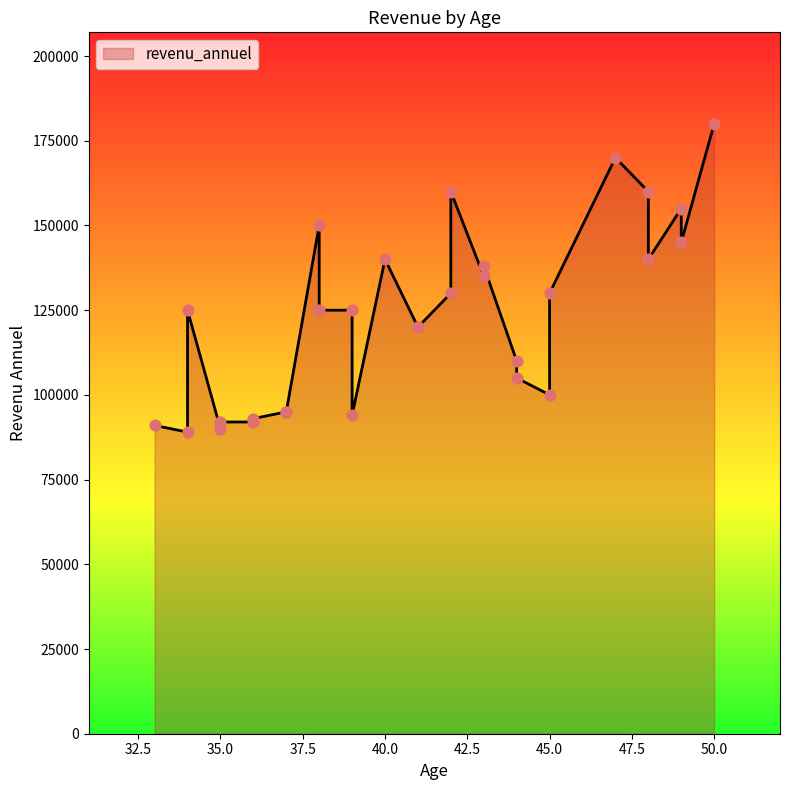

Approximately how many times larger is the value at 44 compared to 37?

1.2